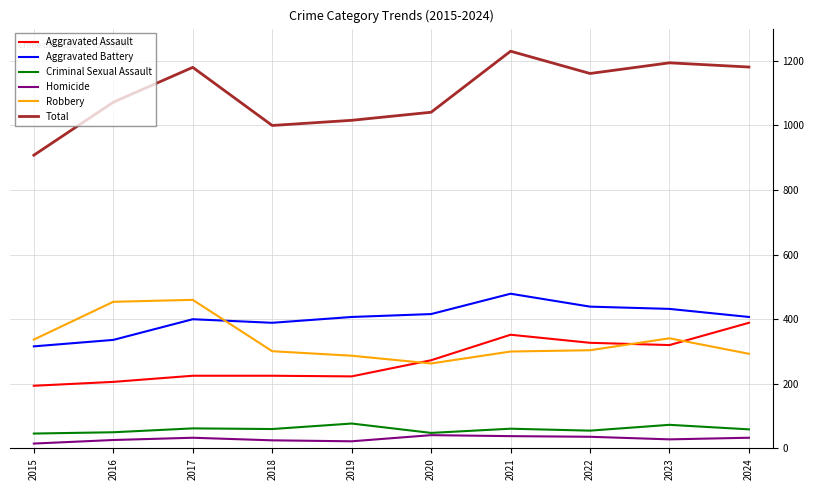

What is the average value of the Homicide series?

30